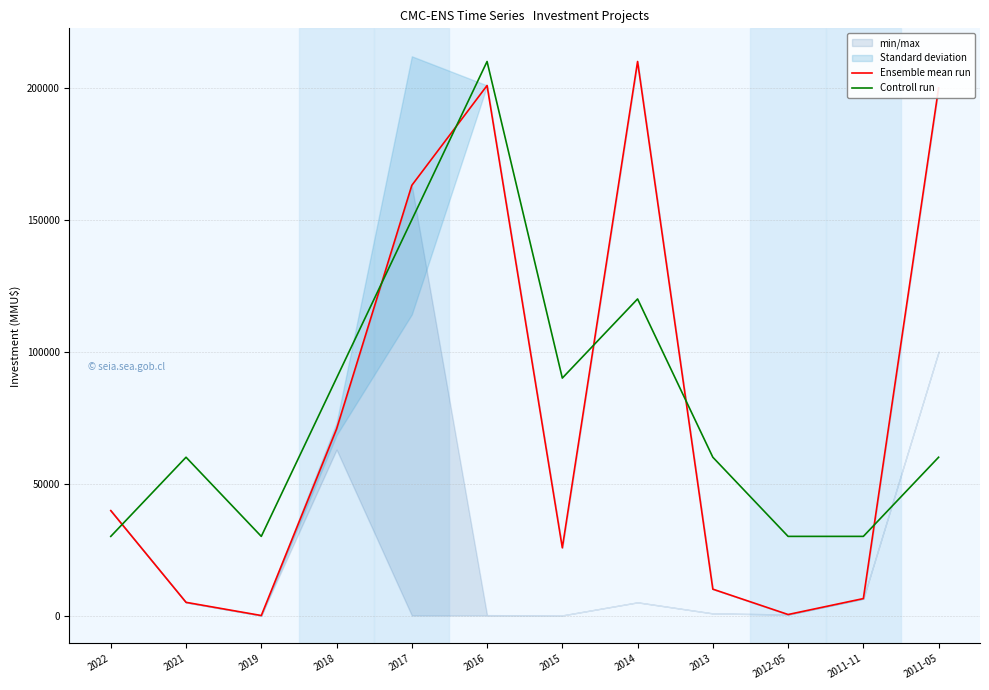

Rank the series by their maximum value, from lowest to highest.

Ensemble mean run, Controll run